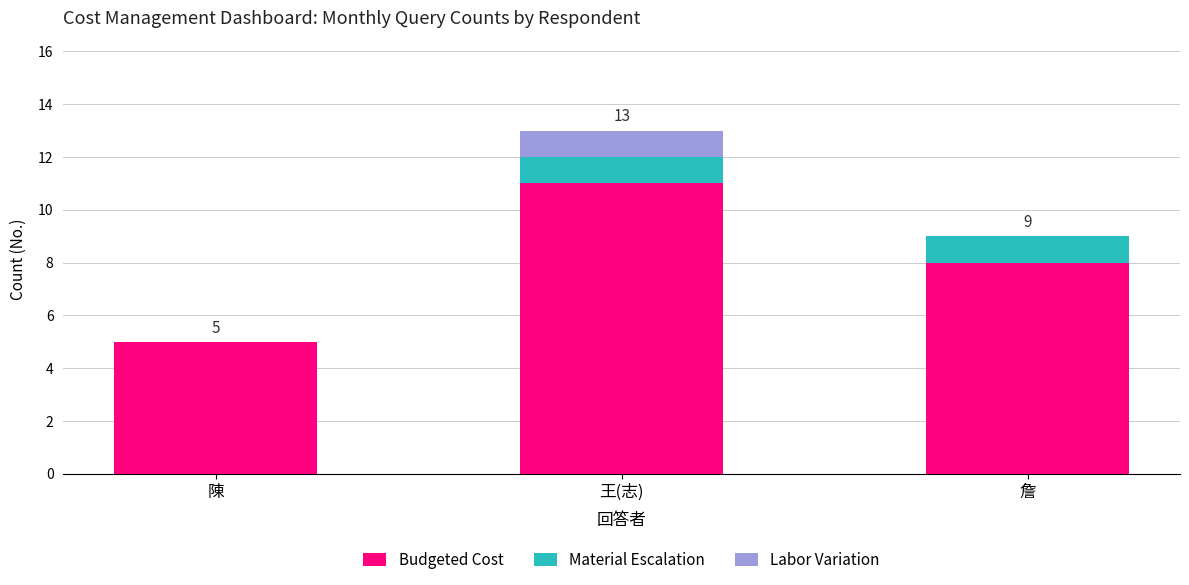

Is it true that Budgeted Cost equals 4 at 王(志)?

False